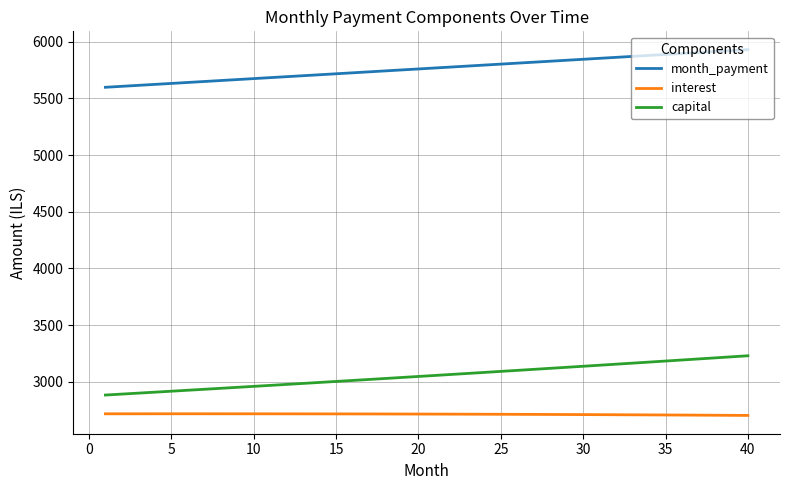

Which series has the widest spread of values?

capital